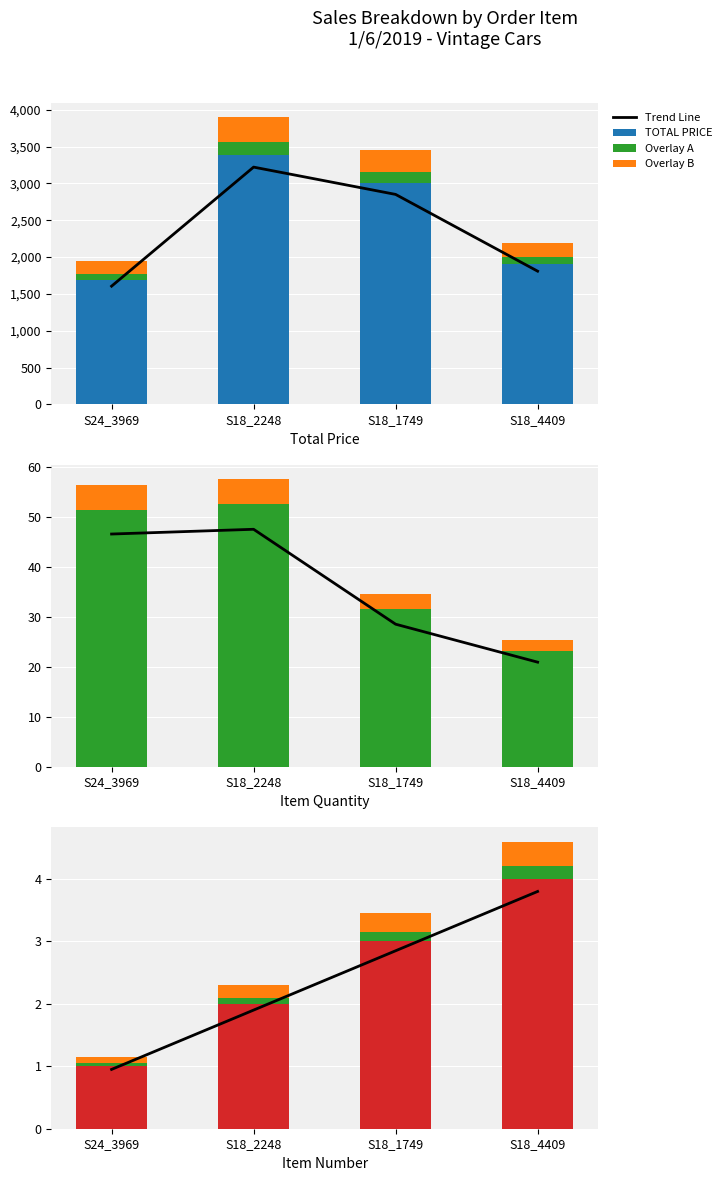

What is the lowest value of the TOTAL PRICE series?

1689.0